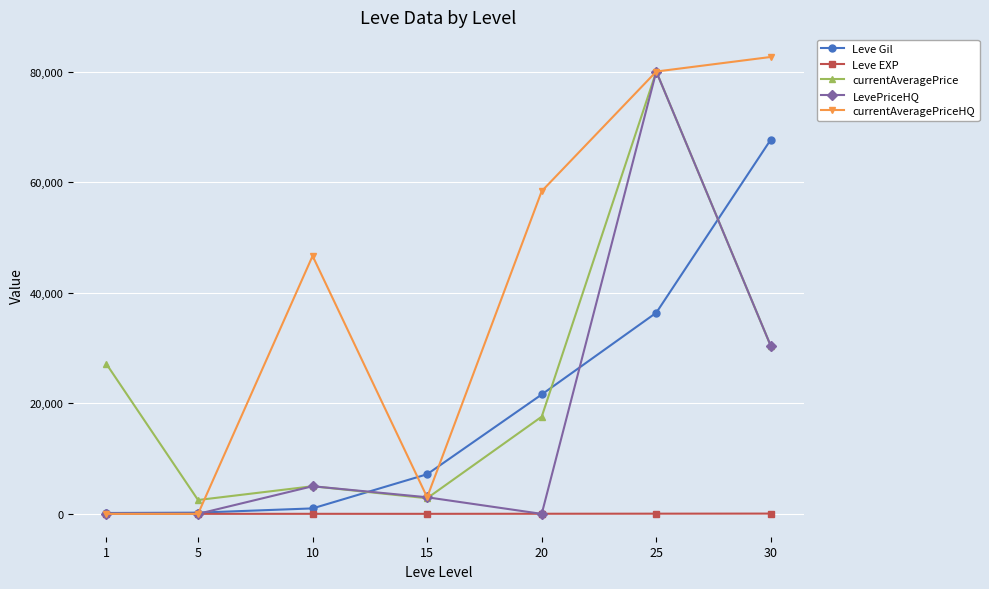

The value of Leve EXP at 20 is 21. True or false?

True